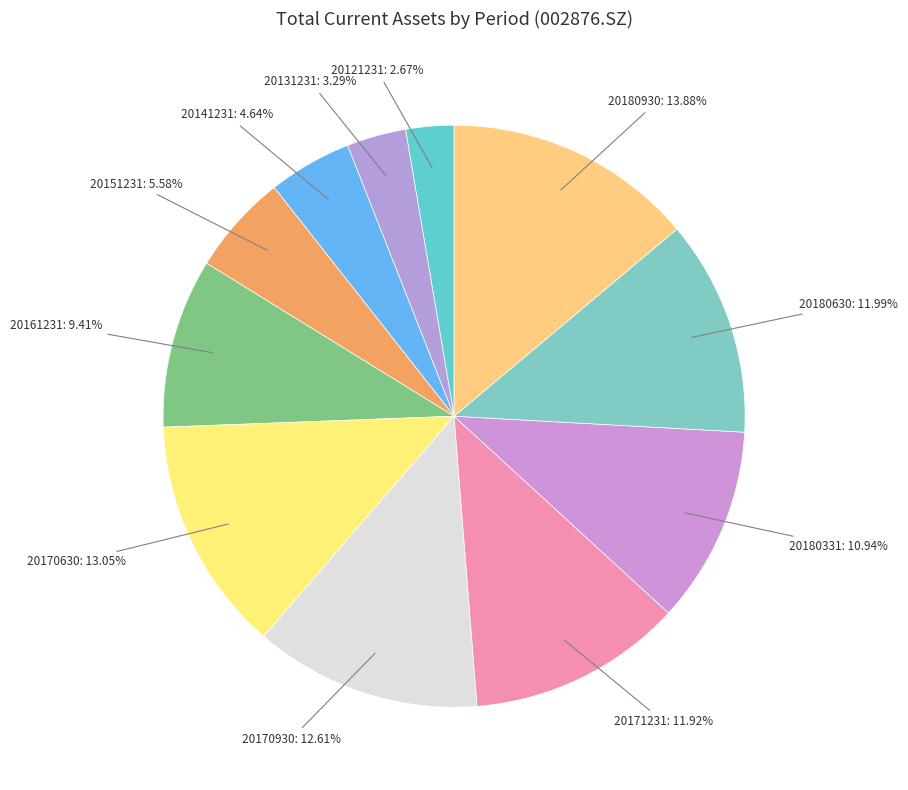

Which slice is the largest?

20180930